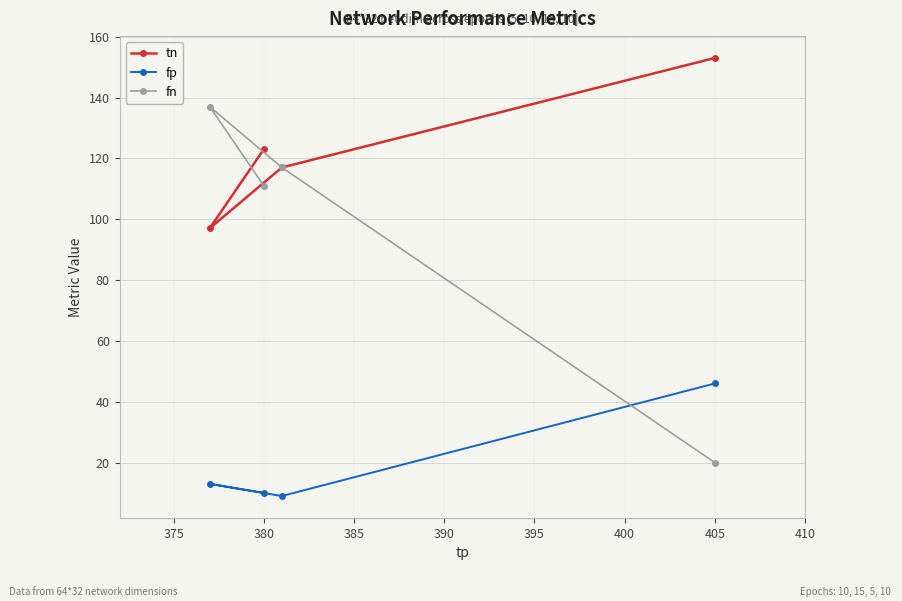

Reading left to right, list all the values displayed in this chart.

tn: 97	123	117	153
fp: 13	10	9	46
fn: 137	111	117	20